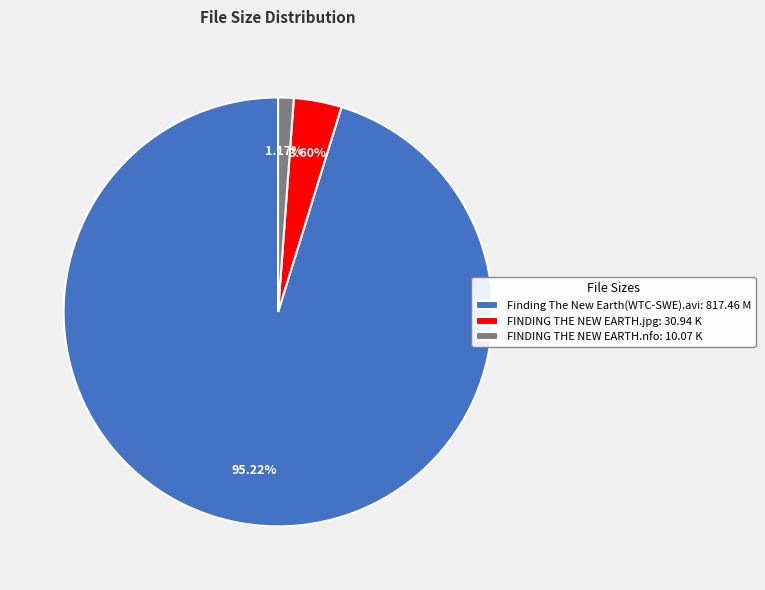

Approximately how many times larger is the value at Finding The New Earth(WTC-SWE).avi compared to FINDING THE NEW EARTH.jpg?

26.4